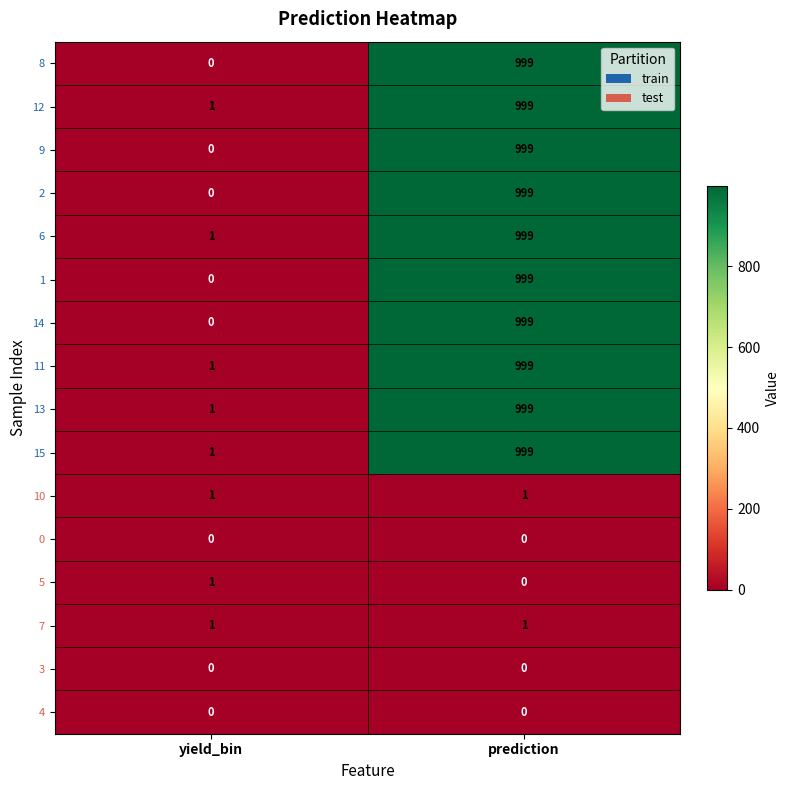

What is the average value of the 12 series?

500